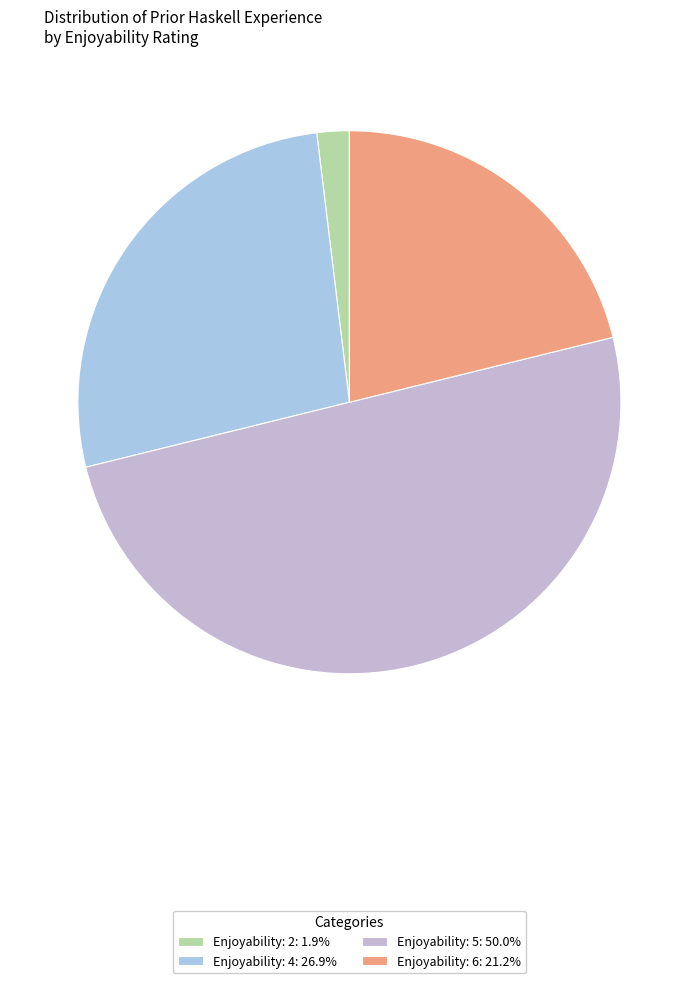

How many segments does this pie chart have?

4